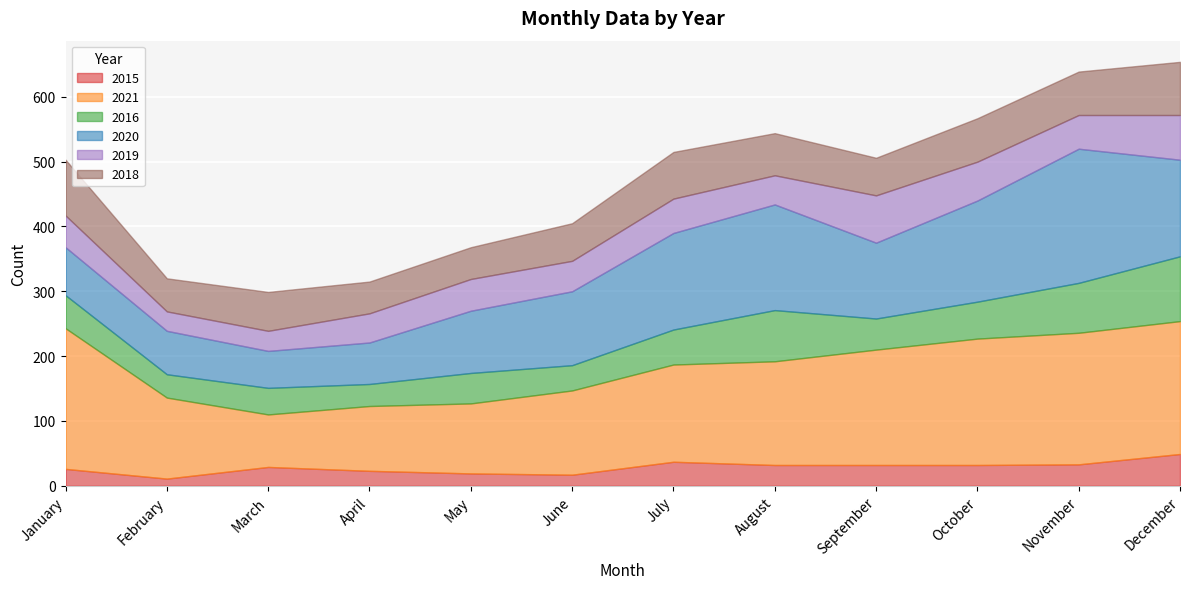

True or false: 2021 and 2019 cross at least once.

False